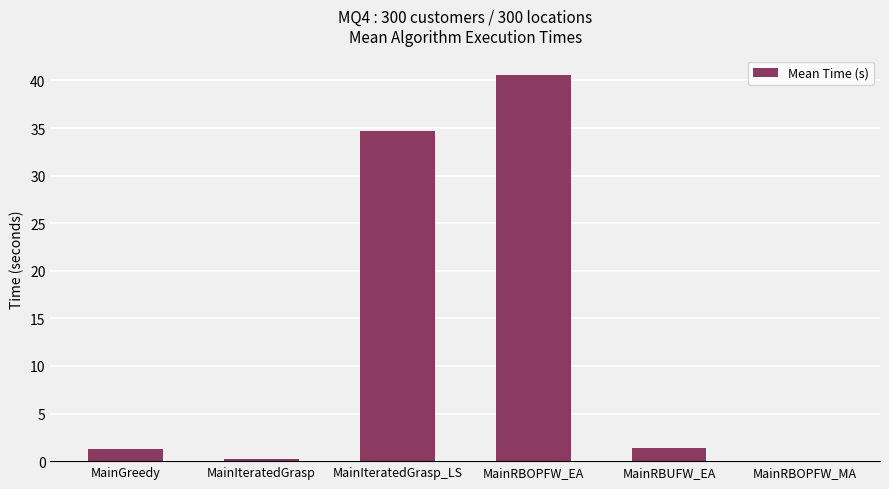

Where is the data nearest to the value 20?

MainIteratedGrasp_LS